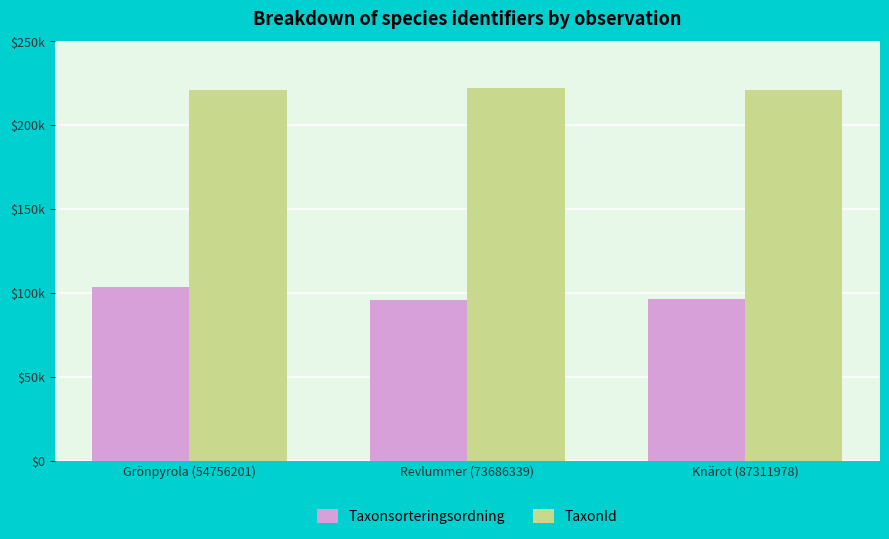

What is the sum of all TaxonId values?

663876